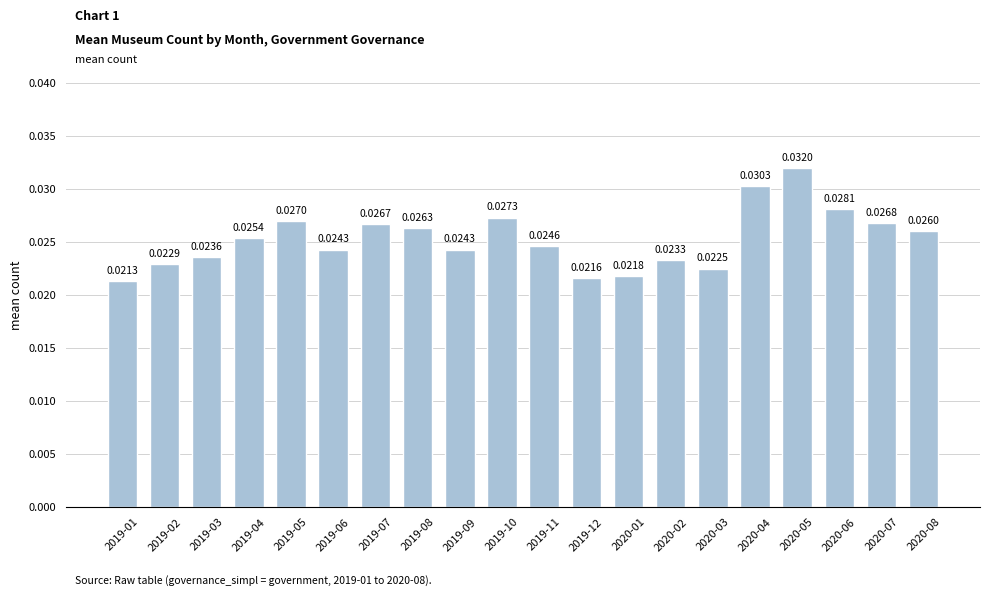

At which label is the value closest to 0?

2019-01